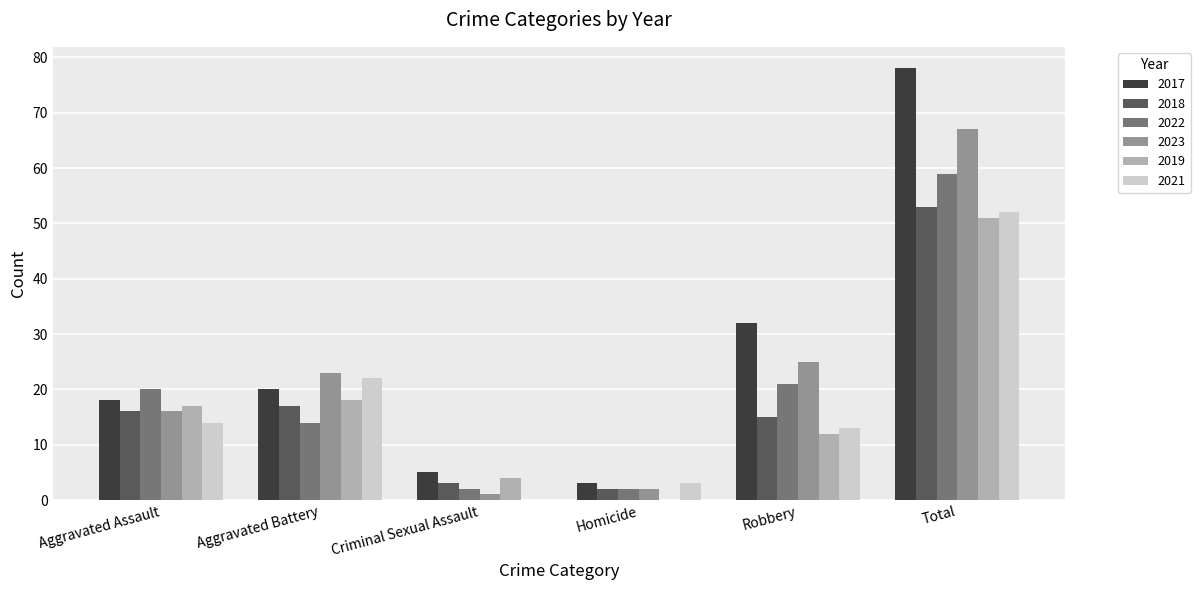

Reading left to right, what are all the values shown in this chart?

2017: Aggravated Assault=18	Aggravated Battery=20	Criminal Sexual Assault=5	Homicide=3	Robbery=32	Total=78
2018: Aggravated Assault=16	Aggravated Battery=17	Criminal Sexual Assault=3	Homicide=2	Robbery=15	Total=53
2022: Aggravated Assault=20	Aggravated Battery=14	Criminal Sexual Assault=2	Homicide=2	Robbery=21	Total=59
2023: Aggravated Assault=16	Aggravated Battery=23	Criminal Sexual Assault=1	Homicide=2	Robbery=25	Total=67
2019: Aggravated Assault=17	Aggravated Battery=18	Criminal Sexual Assault=4	Homicide=0	Robbery=12	Total=51
2021: Aggravated Assault=14	Aggravated Battery=22	Criminal Sexual Assault=0	Homicide=3	Robbery=13	Total=52